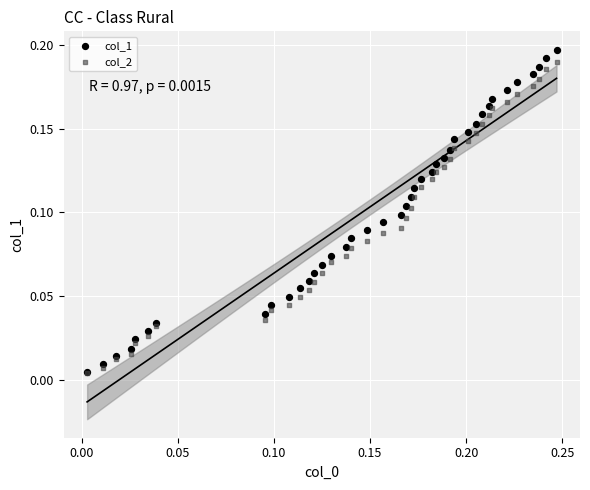

What are all the series names shown in the legend?

col_1, col_2